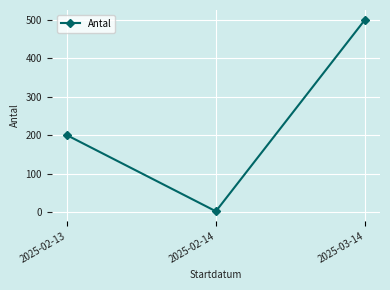

What is the approximate value at 2025-03-14, to the nearest 5?

500